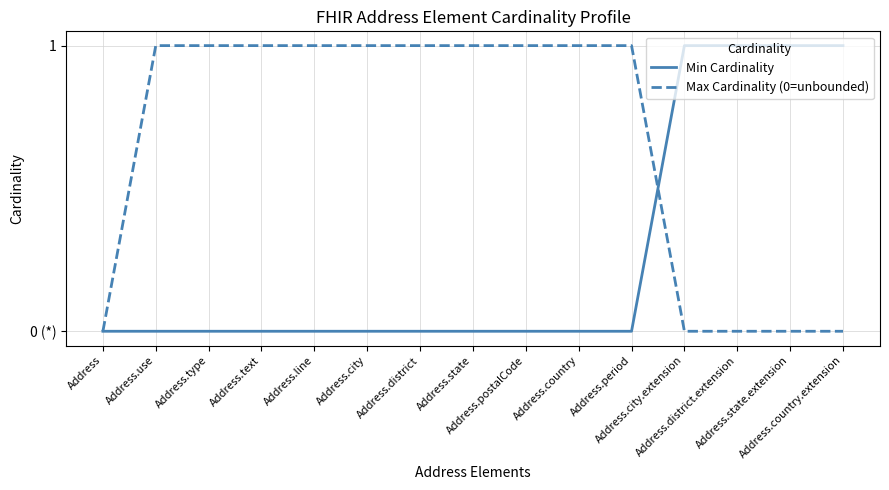

What are all the series names shown in the legend?

Min Cardinality, Max Cardinality (0=unbounded)